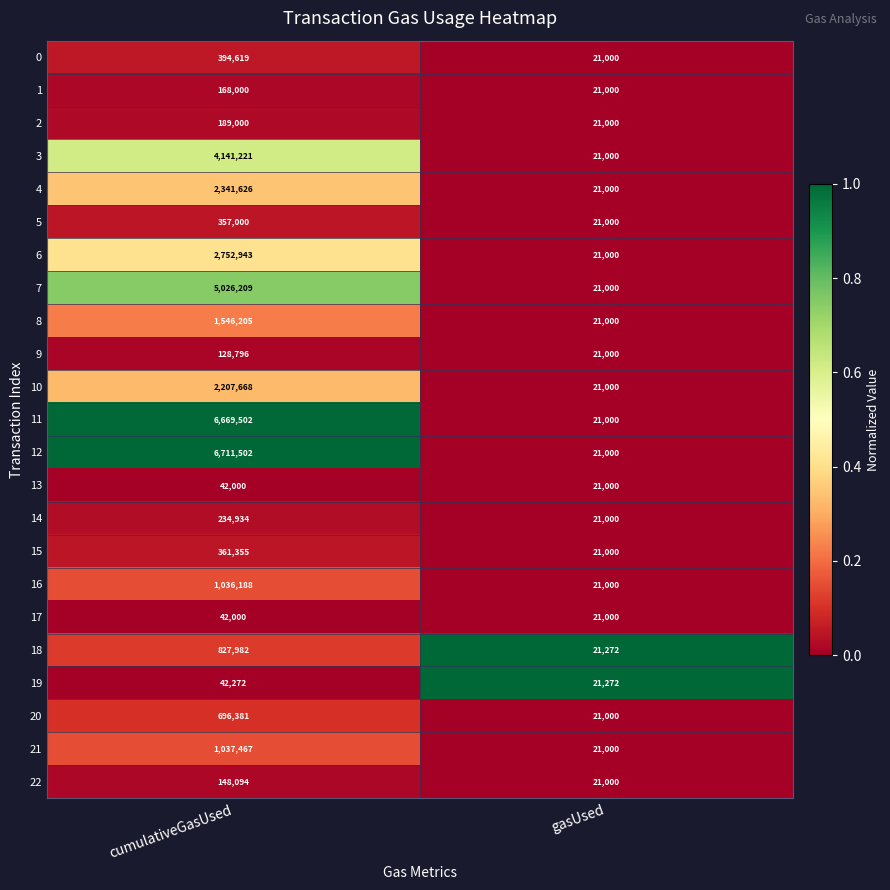

What value does the 10 series have at gasUsed?

21000